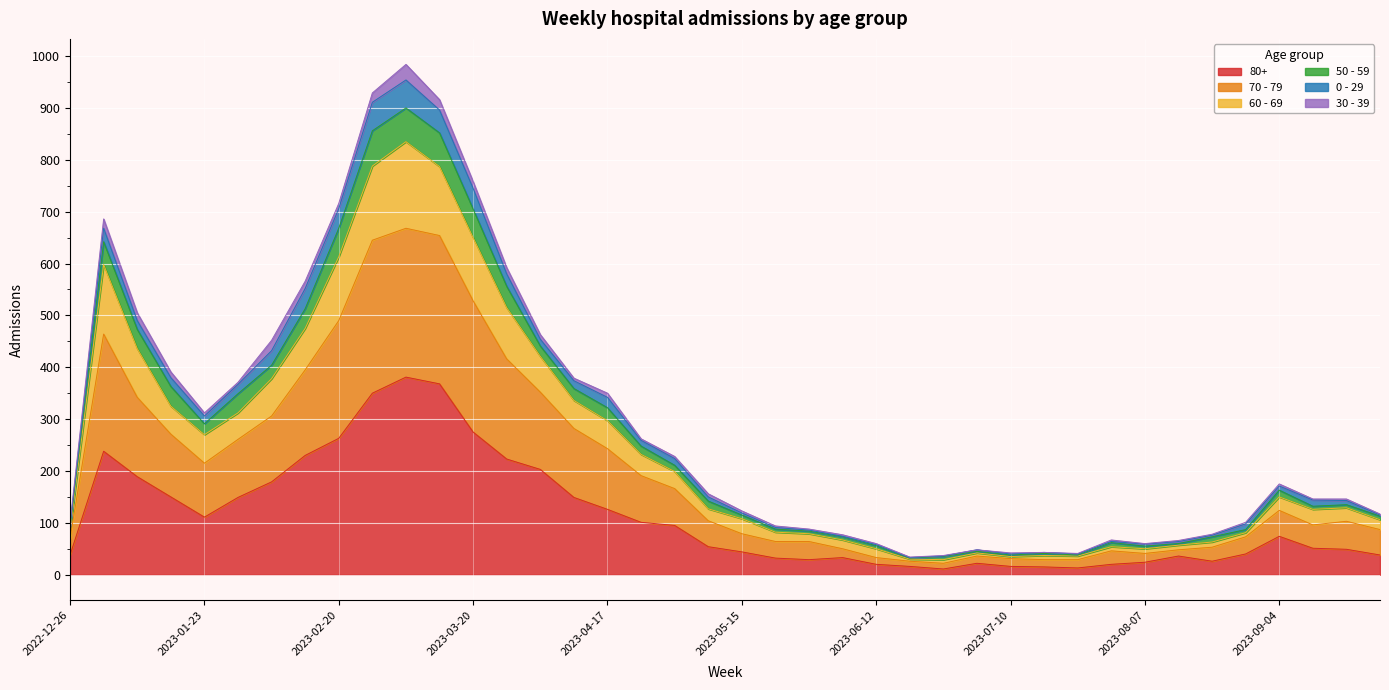

What is the label of the 21st point from the right?

2023-05-08